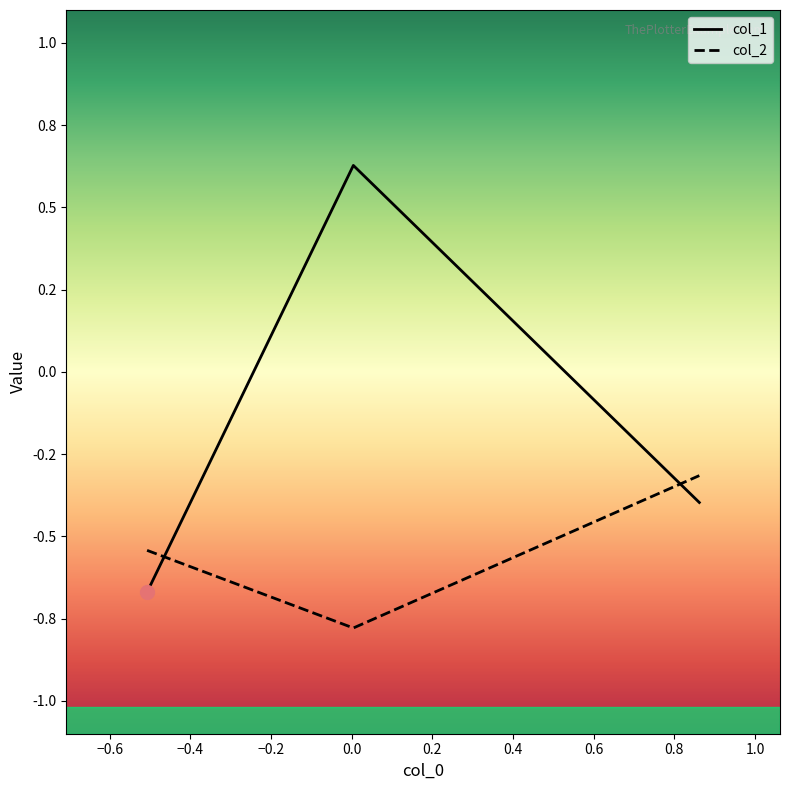

Which series has the largest total across all categories?

col_1